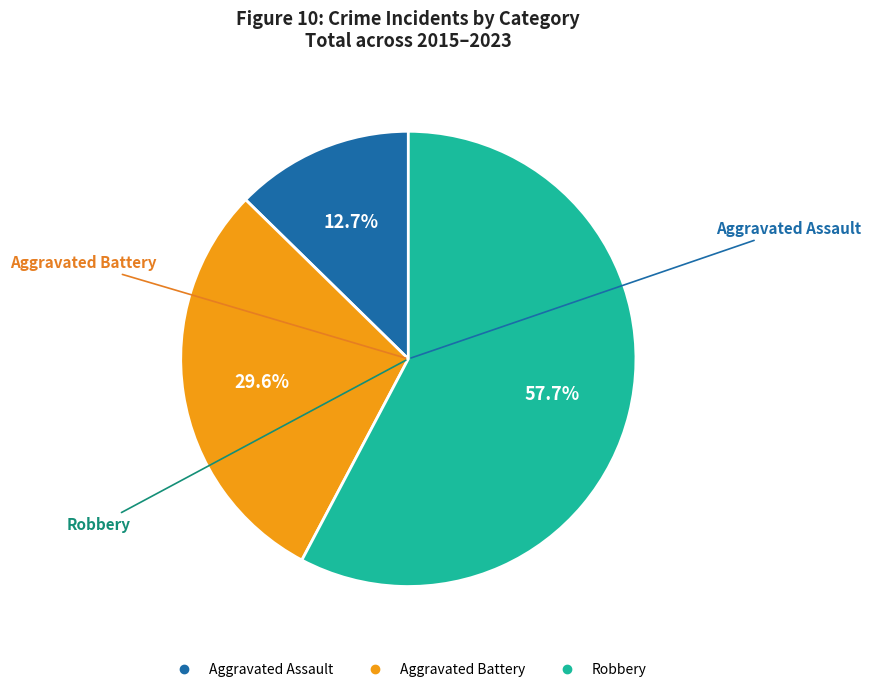

Is there a majority slice in this chart?

Yes